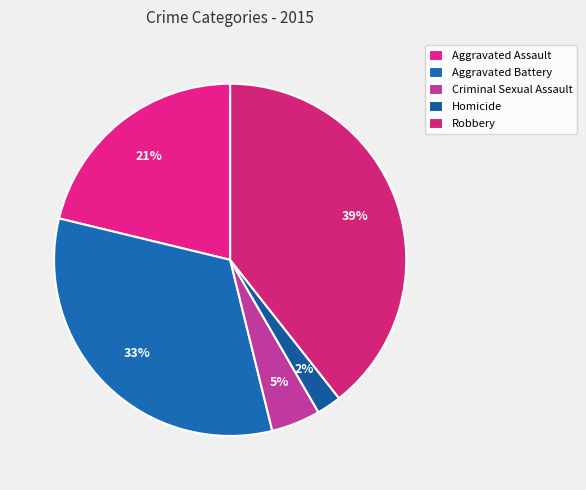

How many slices are in this pie chart?

5